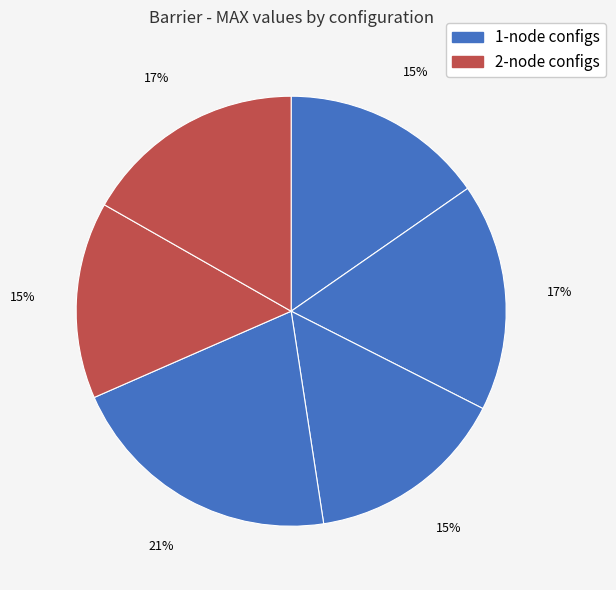

Is there a majority slice in this chart?

No